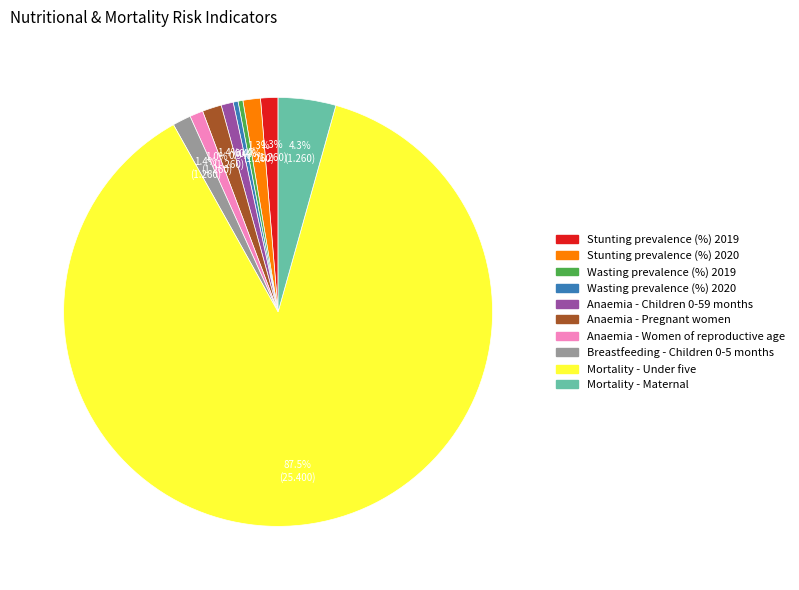

What is the largest slice in the pie chart?

Mortality - Under five